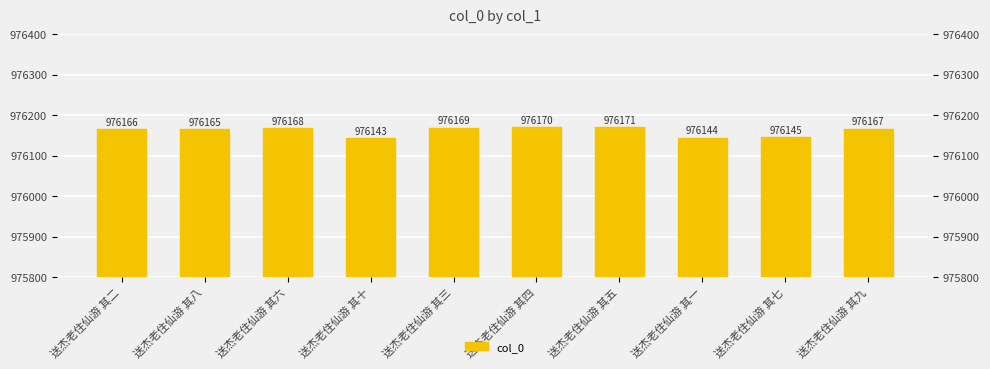

How many distinct data groups are displayed?

1